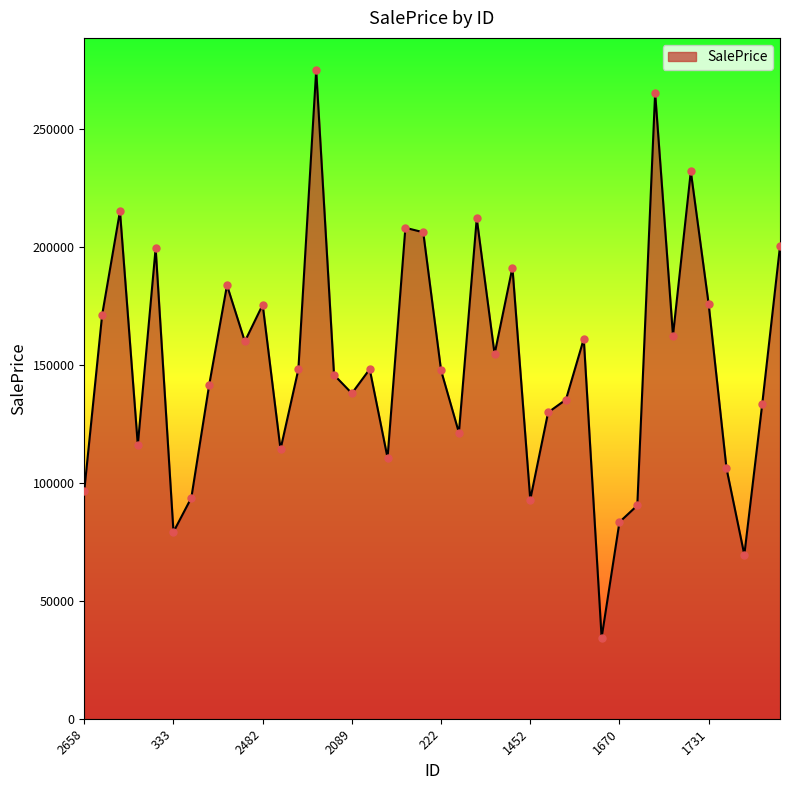

What is the minimum value shown in the chart?

34352.9